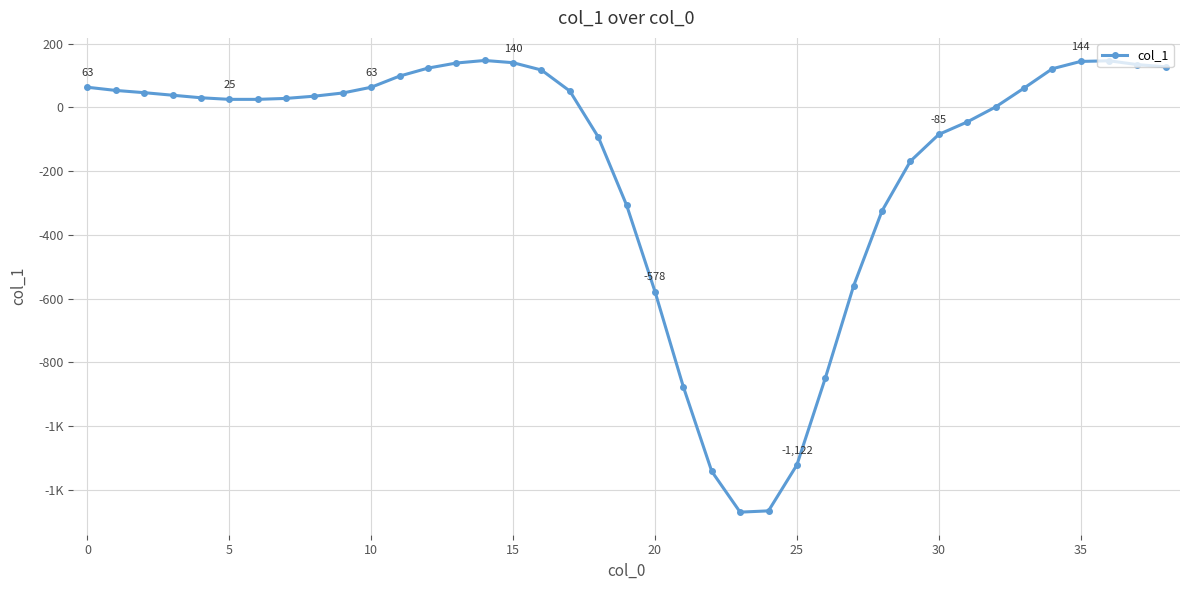

Which category has the lowest value across all series?

23